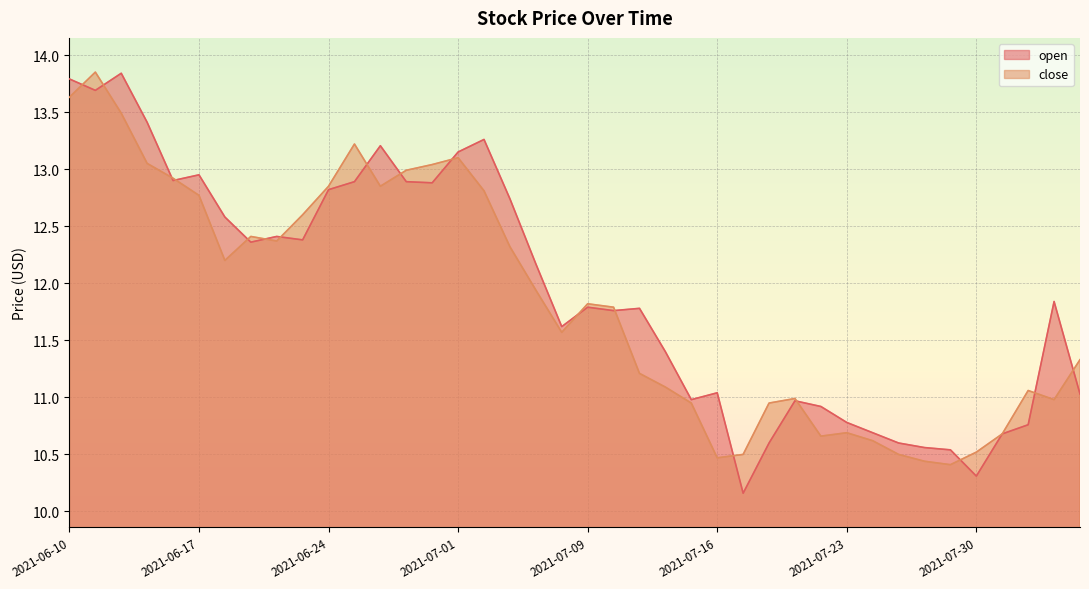

How many data points in close are above 11?

26